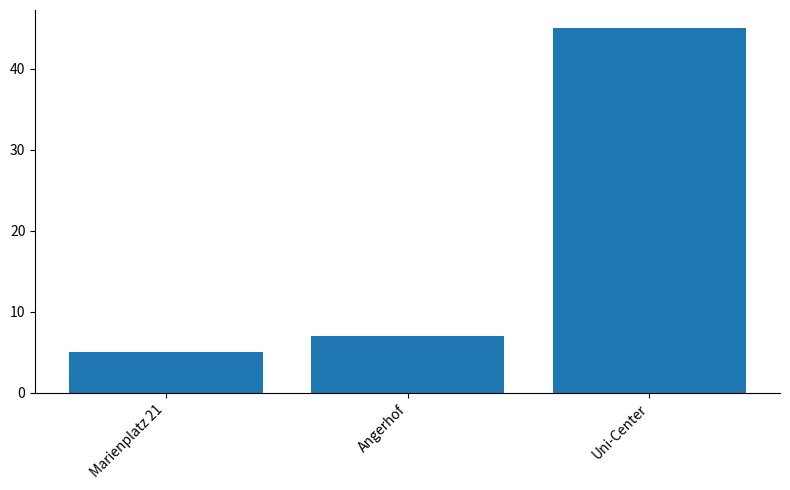

What is the sum of the values at Uni-Center and Angerhof?

52